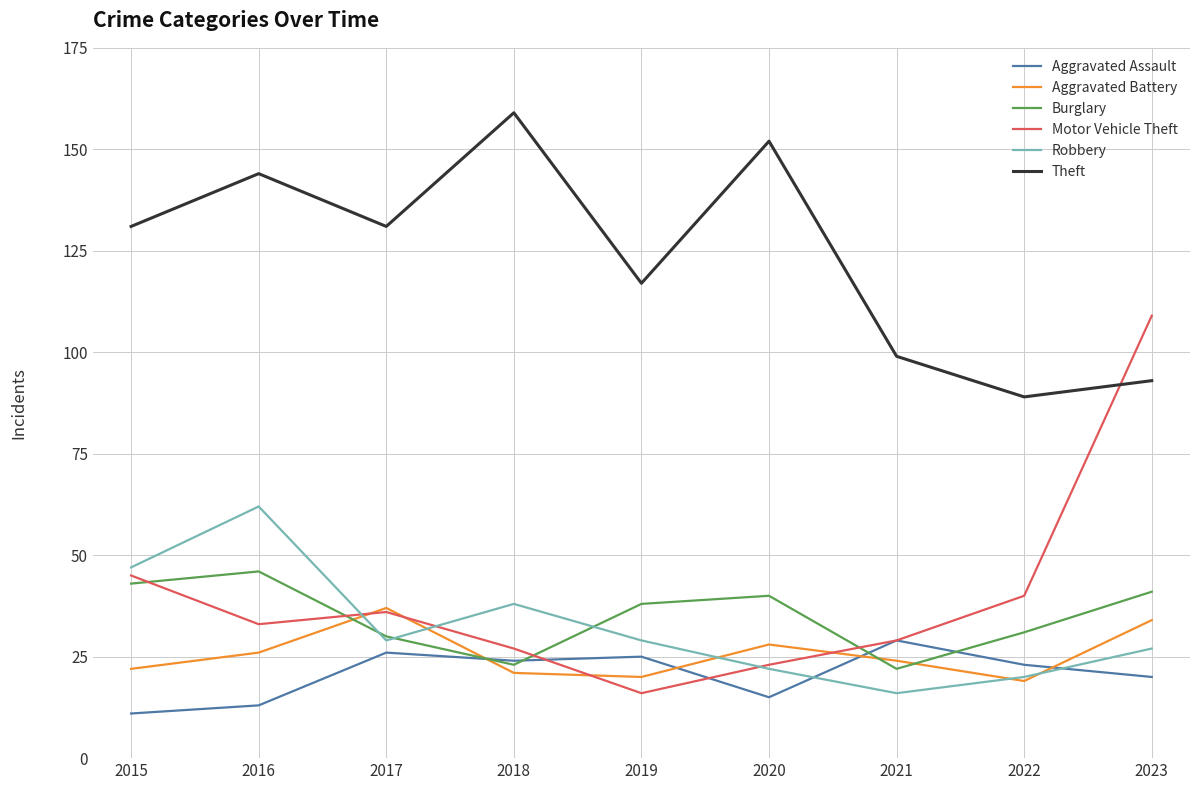

What are all the series names shown in the legend?

Aggravated Assault, Aggravated Battery, Burglary, Motor Vehicle Theft, Robbery, Theft